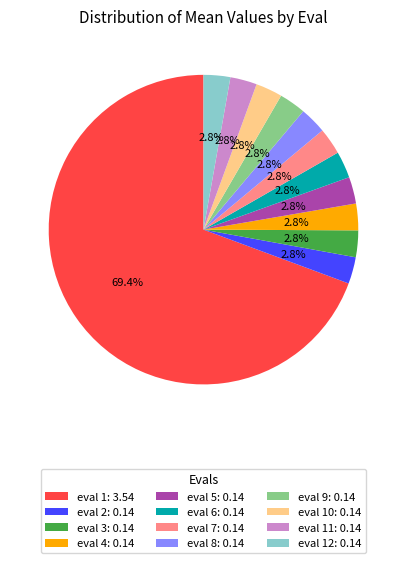

Is the sum of eval 7: 0.14 and eval 5: 0.14 greater than half?

No